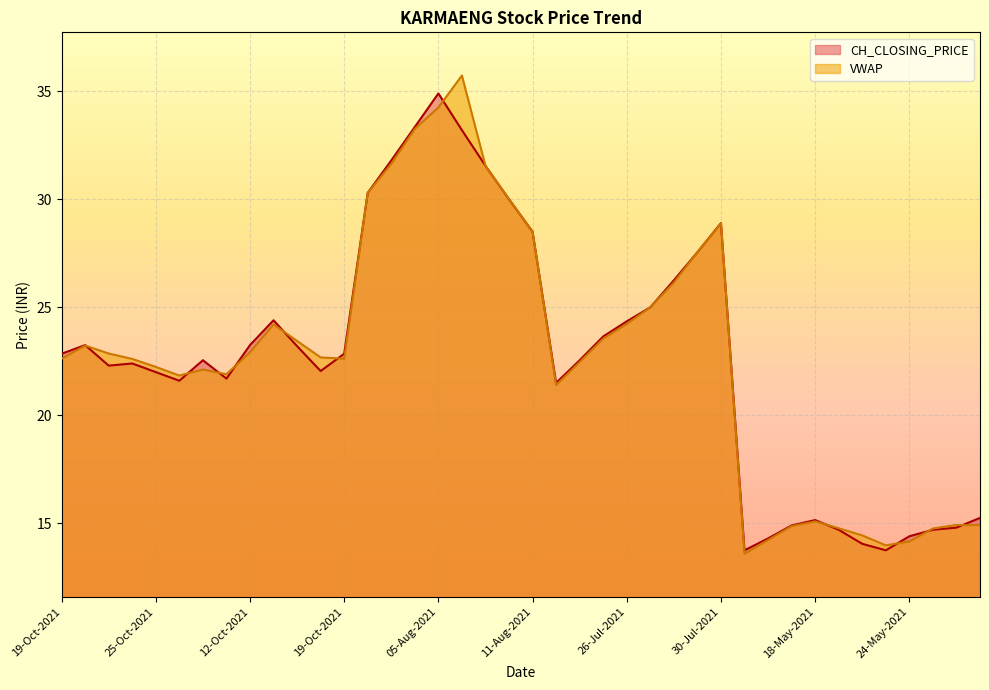

Reading left to right, what are all the values shown in this chart?

CH_CLOSING_PRICE: 19-Oct-2021=22.9	20-Oct-2021=23.2	21-Oct-2021=22.3	22-Oct-2021=22.4	25-Oct-2021=22.0	26-Oct-2021=21.6	27-Oct-2021=22.6	28-Oct-2021=21.7	12-Oct-2021=23.2	13-Oct-2021=24.4	14-Oct-2021=23.2	18-Oct-2021=22.1	19-Oct-2021=22.9	02-Aug-2021=30.3	03-Aug-2021=31.8	04-Aug-2021=33.4	05-Aug-2021=34.9	06-Aug-2021=33.2	09-Aug-2021=31.6	10-Aug-2021=30.0	11-Aug-2021=28.5	20-Jul-2021=21.5	22-Jul-2021=22.6	23-Jul-2021=23.6	26-Jul-2021=24.4	27-Jul-2021=25.0	28-Jul-2021=26.2	29-Jul-2021=27.6	30-Jul-2021=28.9	12-May-2021=13.8	14-May-2021=14.3	17-May-2021=14.9	18-May-2021=15.2	19-May-2021=14.7	20-May-2021=14.1	21-May-2021=13.8	24-May-2021=14.4	25-May-2021=14.7	26-May-2021=14.8	27-May-2021=15.2
VWAP: 19-Oct-2021=22.6	20-Oct-2021=23.2	21-Oct-2021=22.9	22-Oct-2021=22.6	25-Oct-2021=22.2	26-Oct-2021=21.8	27-Oct-2021=22.1	28-Oct-2021=21.9	12-Oct-2021=22.9	13-Oct-2021=24.2	14-Oct-2021=23.4	18-Oct-2021=22.7	19-Oct-2021=22.6	02-Aug-2021=30.3	03-Aug-2021=31.6	04-Aug-2021=33.3	05-Aug-2021=34.2	06-Aug-2021=35.7	09-Aug-2021=31.6	10-Aug-2021=30.0	11-Aug-2021=28.5	20-Jul-2021=21.4	22-Jul-2021=22.5	23-Jul-2021=23.6	26-Jul-2021=24.2	27-Jul-2021=25.0	28-Jul-2021=26.1	29-Jul-2021=27.6	30-Jul-2021=28.9	12-May-2021=13.6	14-May-2021=14.2	17-May-2021=14.9	18-May-2021=15.1	19-May-2021=14.8	20-May-2021=14.4	21-May-2021=14.0	24-May-2021=14.2	25-May-2021=14.8	26-May-2021=14.9	27-May-2021=14.9